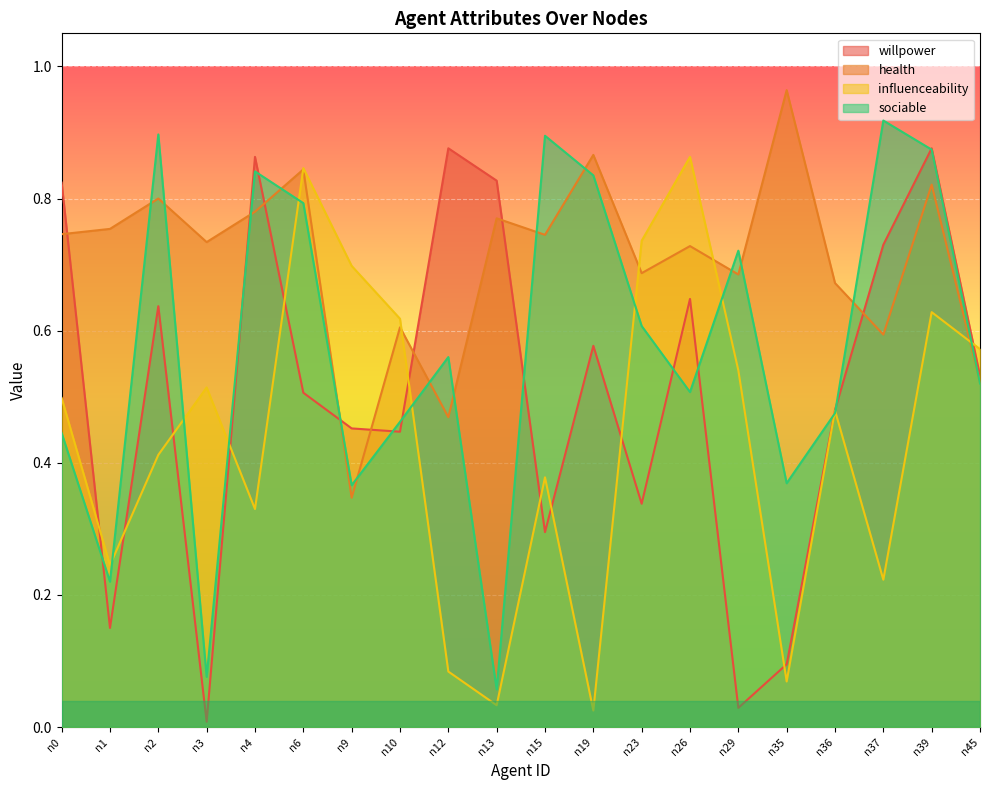

Is it true that health equals 0.4 at n2?

False